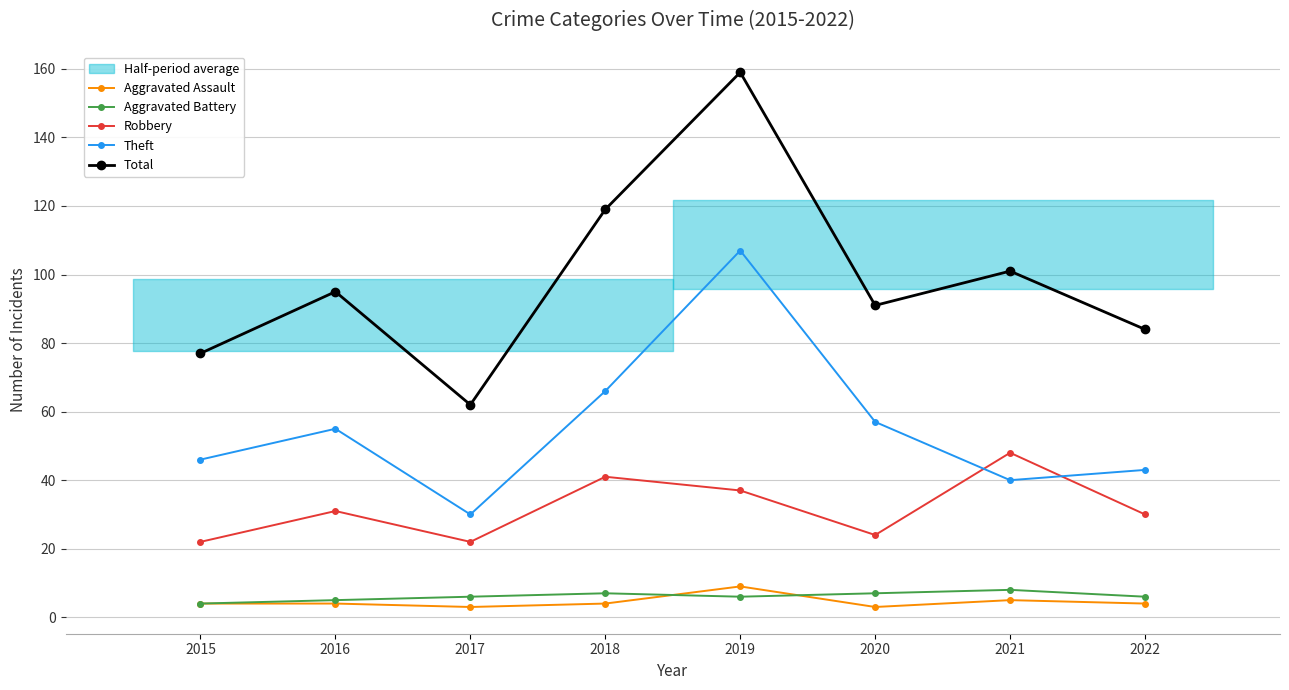

What is the value of the Total point at the 2nd from the left?

95